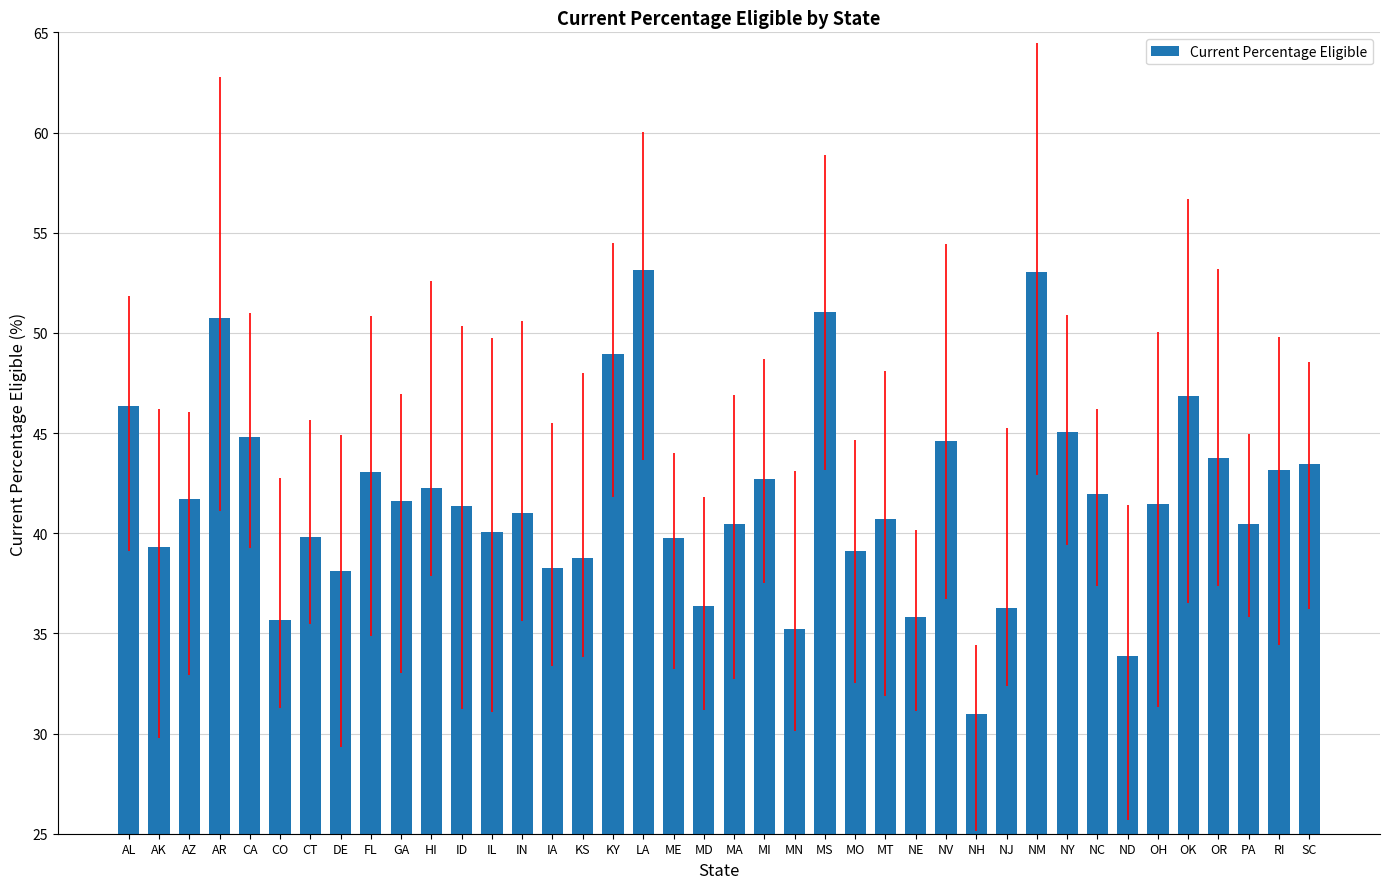

The value at NV is 77.8. True or false?

False